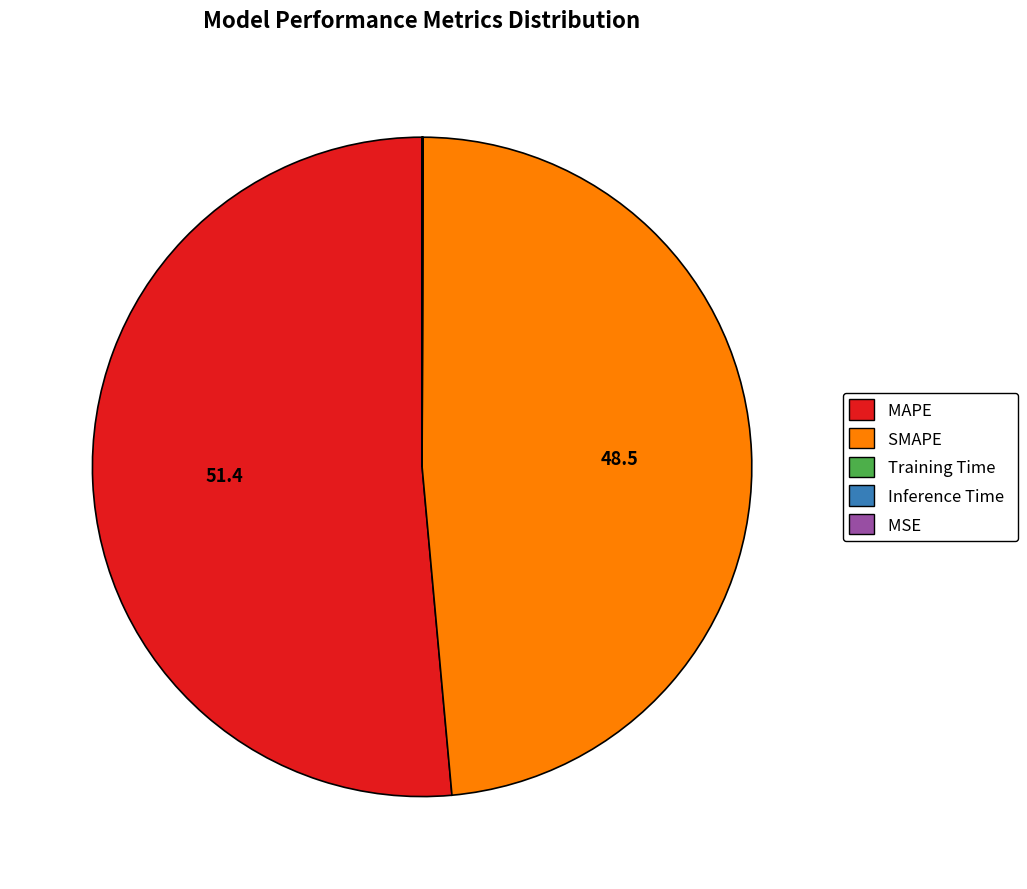

Which has a higher value, SMAPE or MAPE?

MAPE